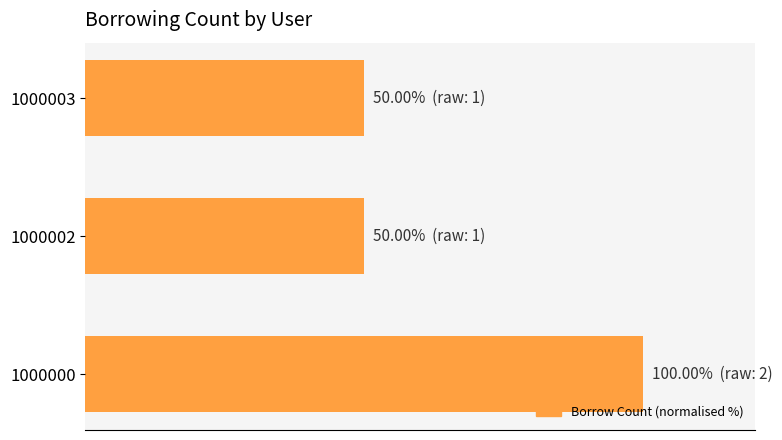

Does the chart contain any negative values?

No